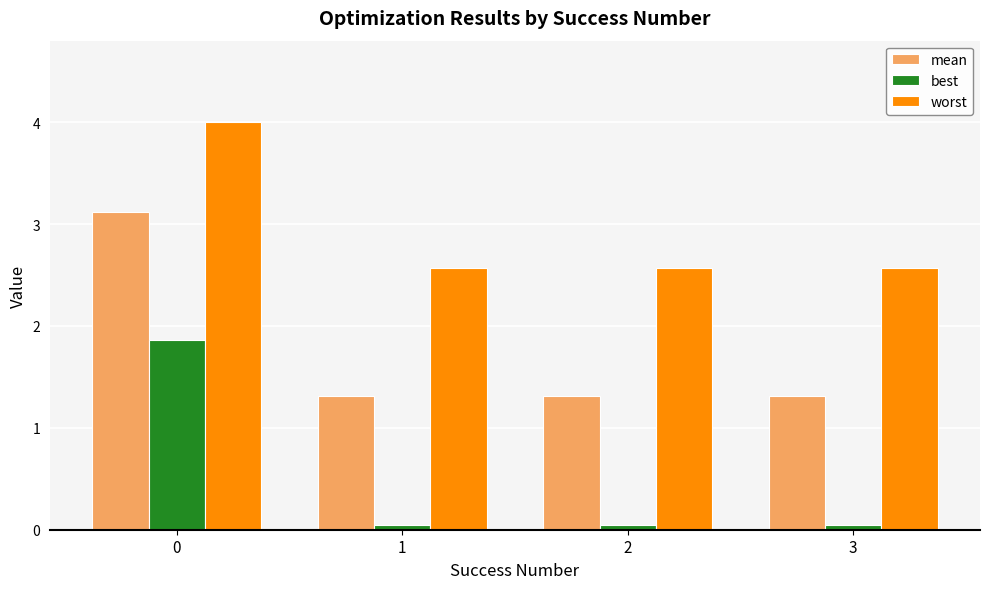

What is the maximum value shown in the chart?

4.0